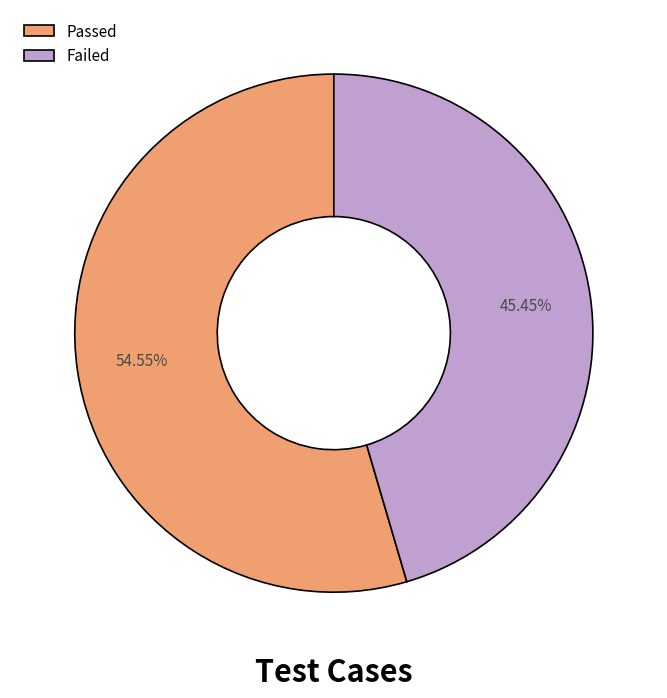

Is there a majority slice in this chart?

Yes